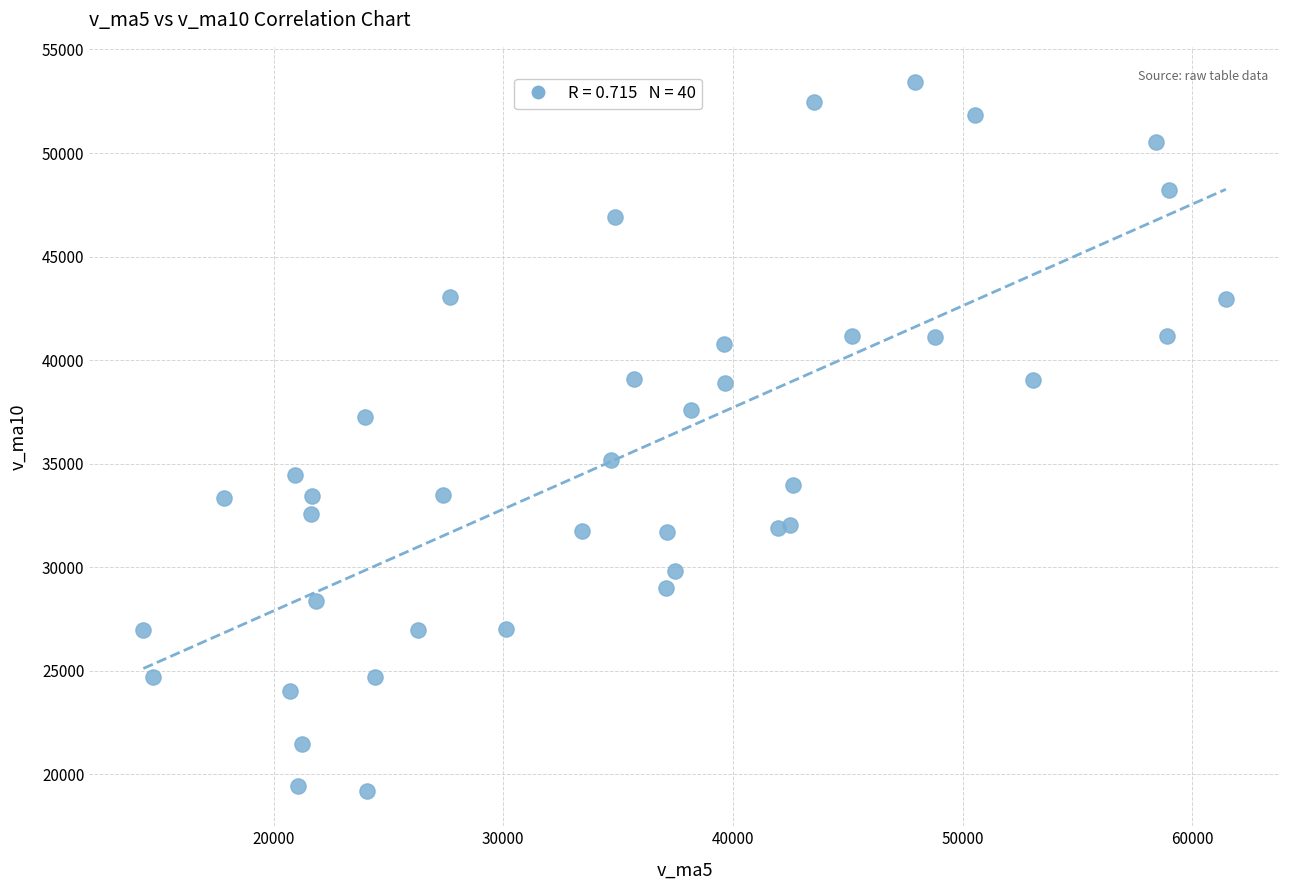

What is the range of X values (max minus min)?

47133.4